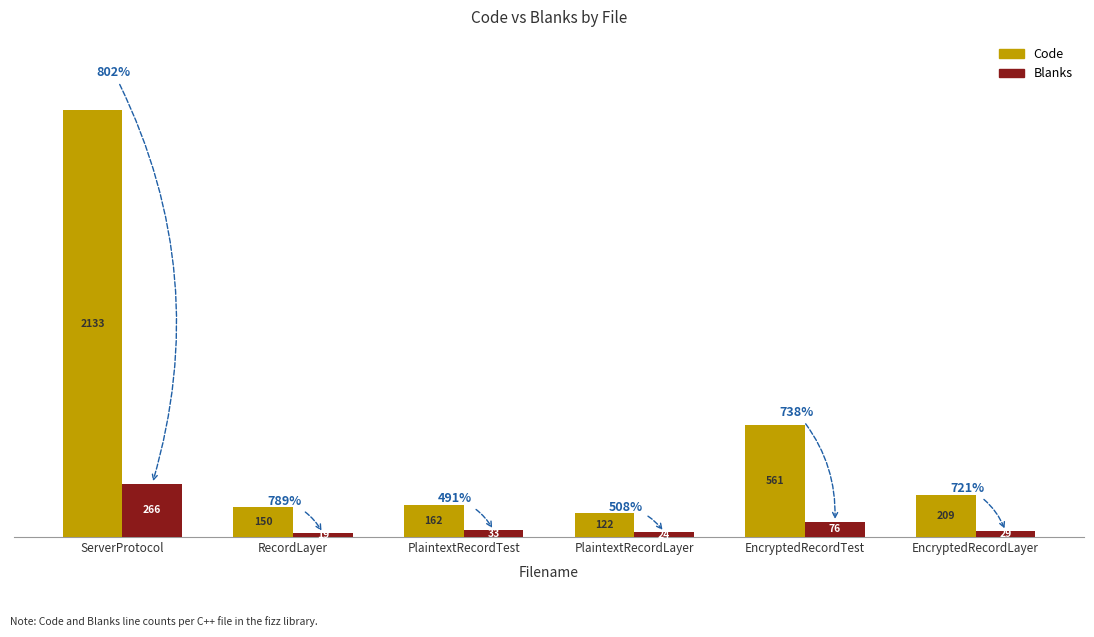

Which series has the largest total across all categories?

Code